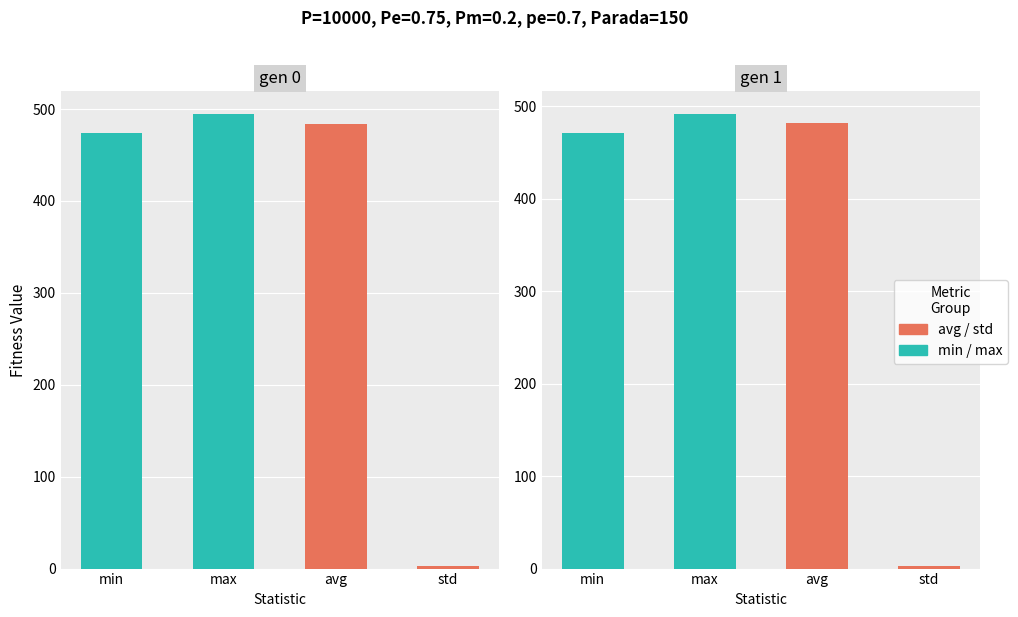

How many bars are there in each group?

4